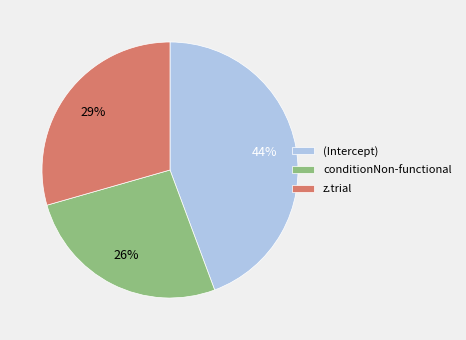

What percentage is the (Intercept) slice, to the nearest percent?

44%